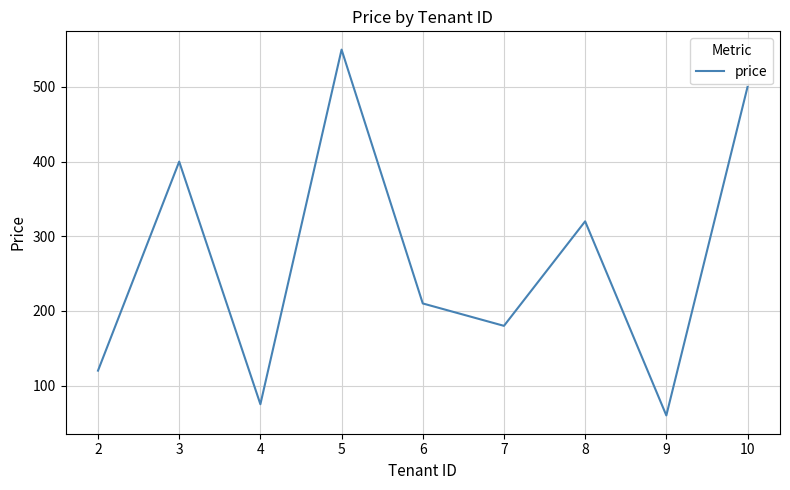

At which label does the data first exceed 210?

3